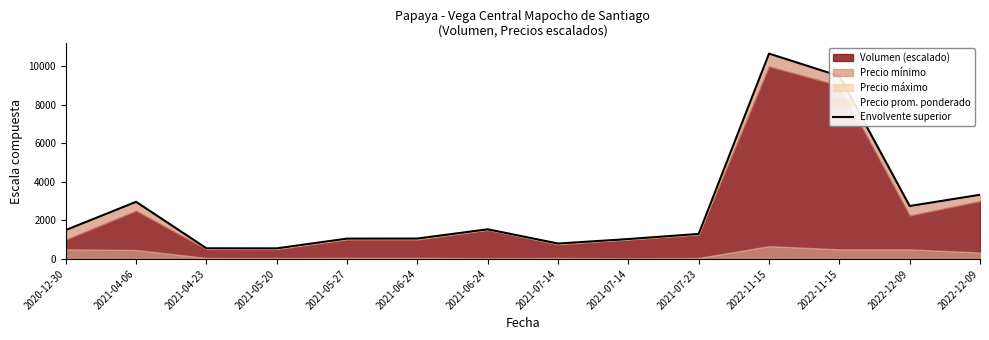

True or false: the data shows 1060.0 at 2021-06-24.

True